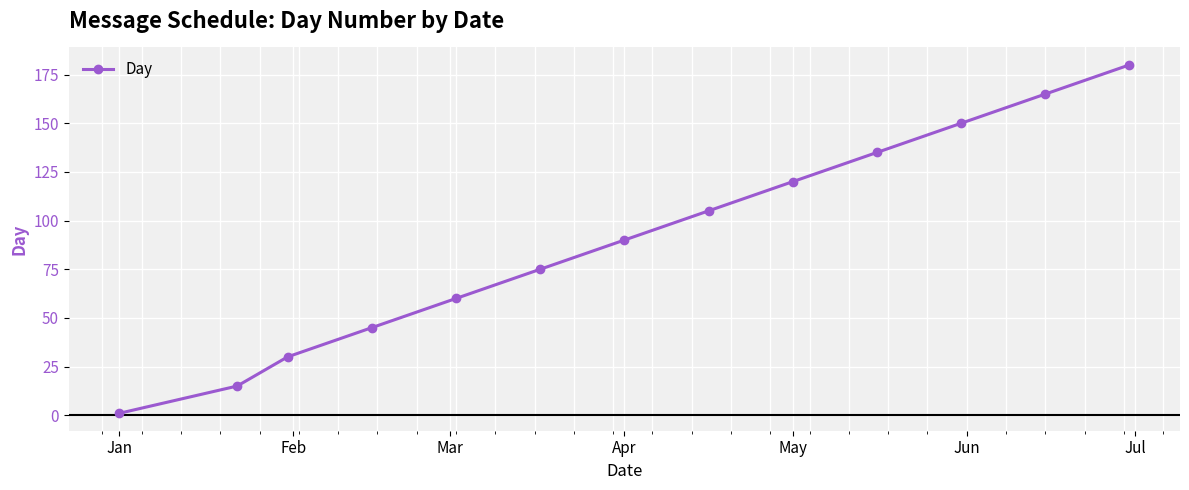

How many values are below 90?

6